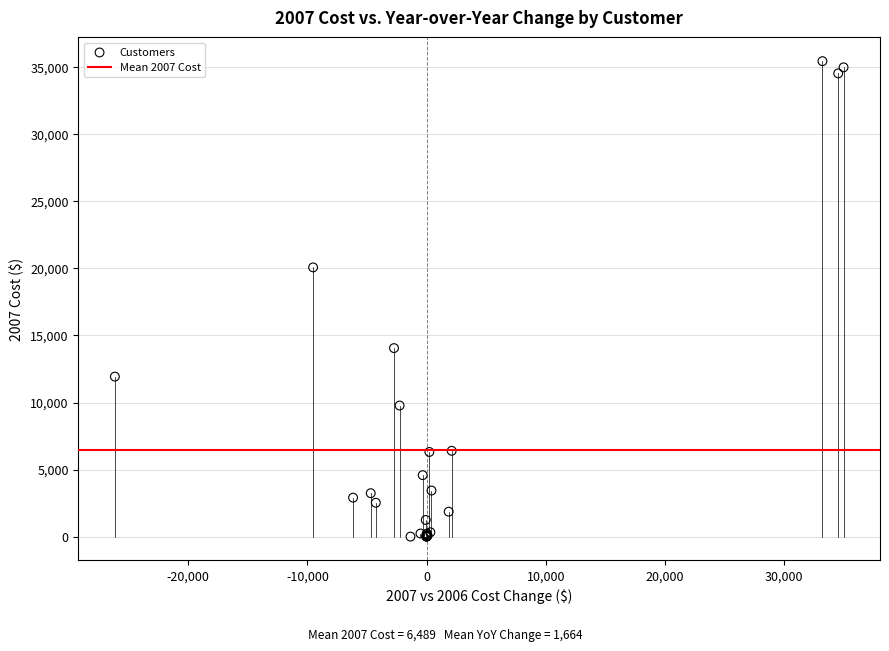

What Y value in the scatter plot is closest to 17730?

20080.2